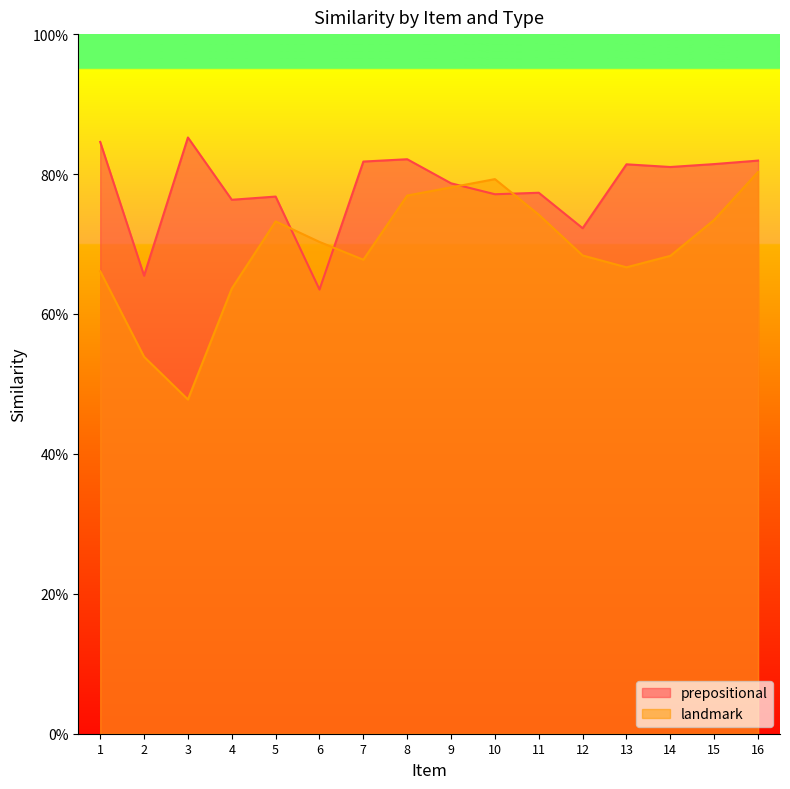

Is it true that prepositional equals 0.8 at 7?

True